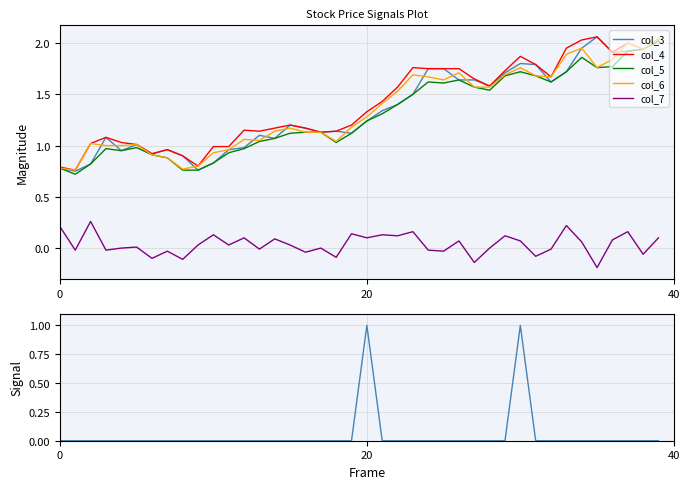

What is the spread (max minus min) of values at 5?

1.0